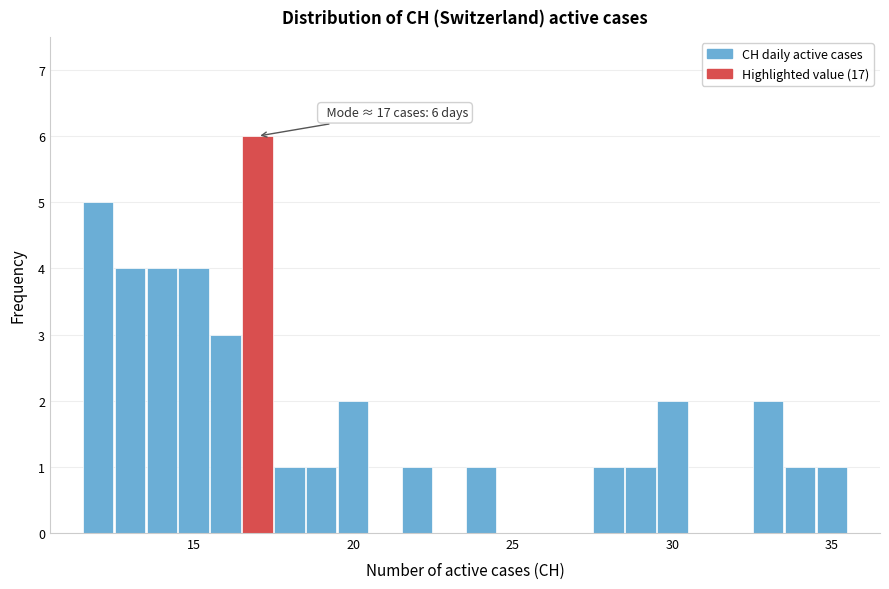

Around what value on the x-axis is the tallest bar? Give the approximate position of its centre, as read against the axis.

17.0